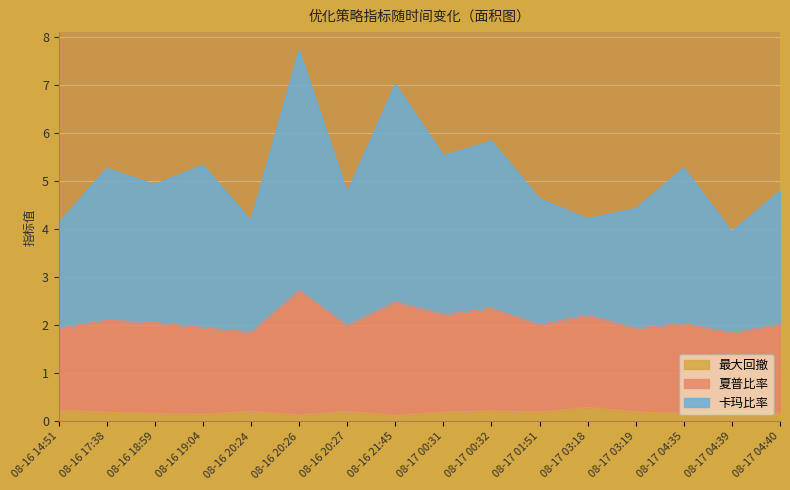

Which series has the largest total across all categories?

卡玛比率